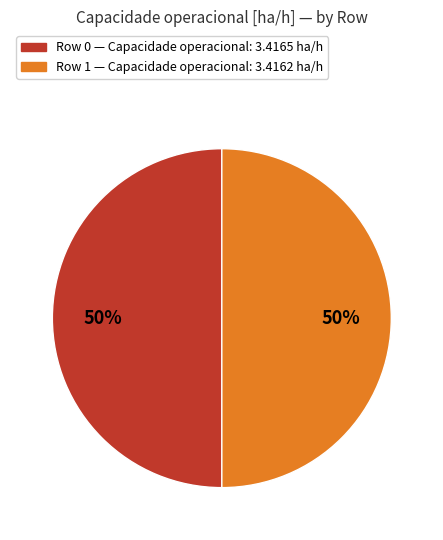

What is the ratio of the value at Row 1 to the value at Row 0?

1.0